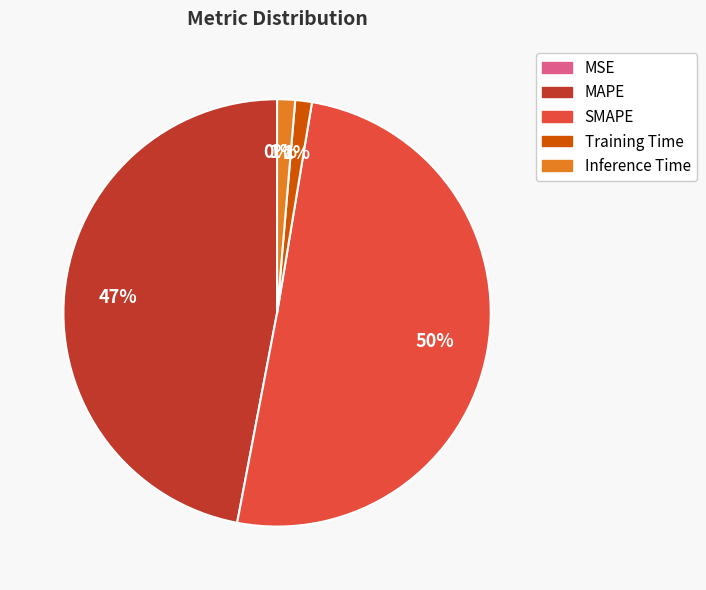

Which category has the biggest portion of the pie?

SMAPE